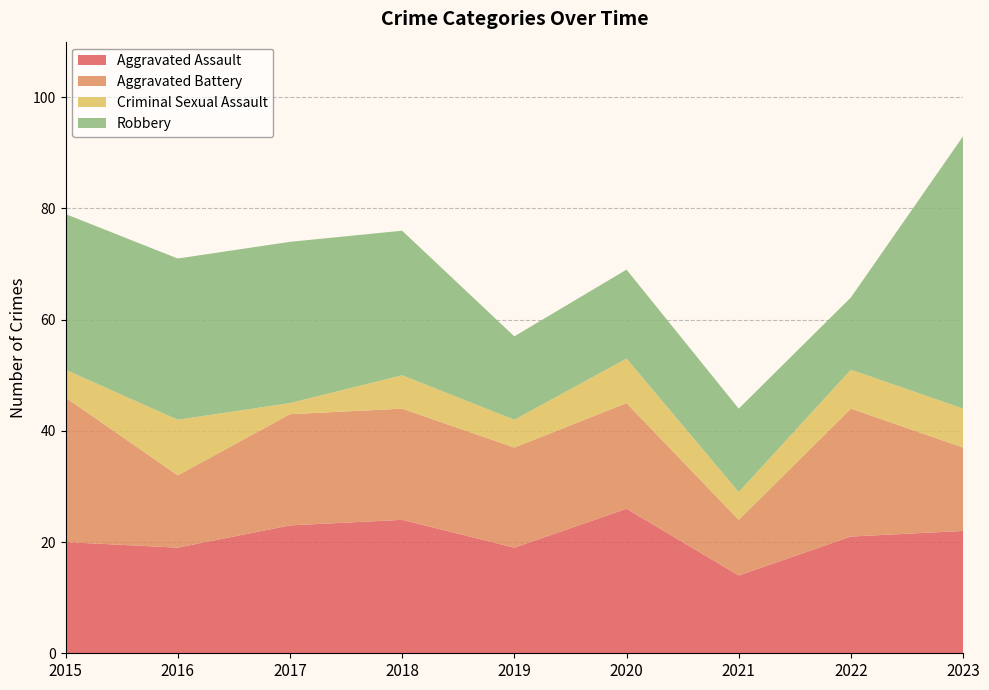

Reading left to right, what are all the values shown in this chart?

Aggravated Assault: 2015=20	2016=19	2017=23	2018=24	2019=19	2020=26	2021=14	2022=21	2023=22
Aggravated Battery: 2015=26	2016=13	2017=20	2018=20	2019=18	2020=19	2021=10	2022=23	2023=15
Criminal Sexual Assault: 2015=5	2016=10	2017=2	2018=6	2019=5	2020=8	2021=5	2022=7	2023=7
Robbery: 2015=28	2016=29	2017=29	2018=26	2019=15	2020=16	2021=15	2022=13	2023=49